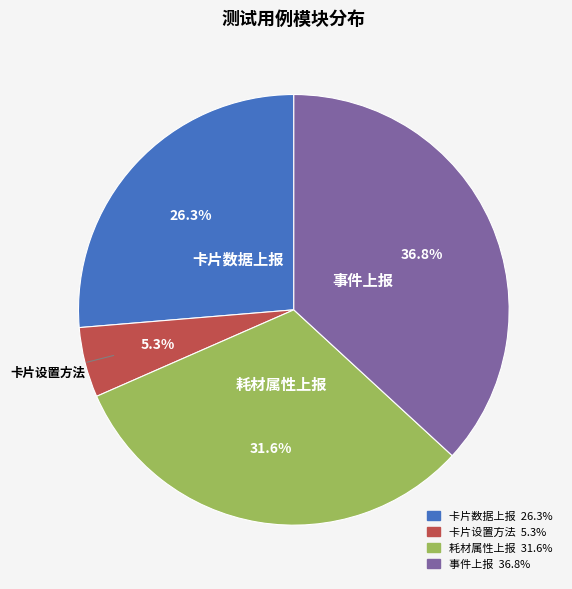

Which has a higher value, 耗材属性上报 or 卡片设置方法?

耗材属性上报